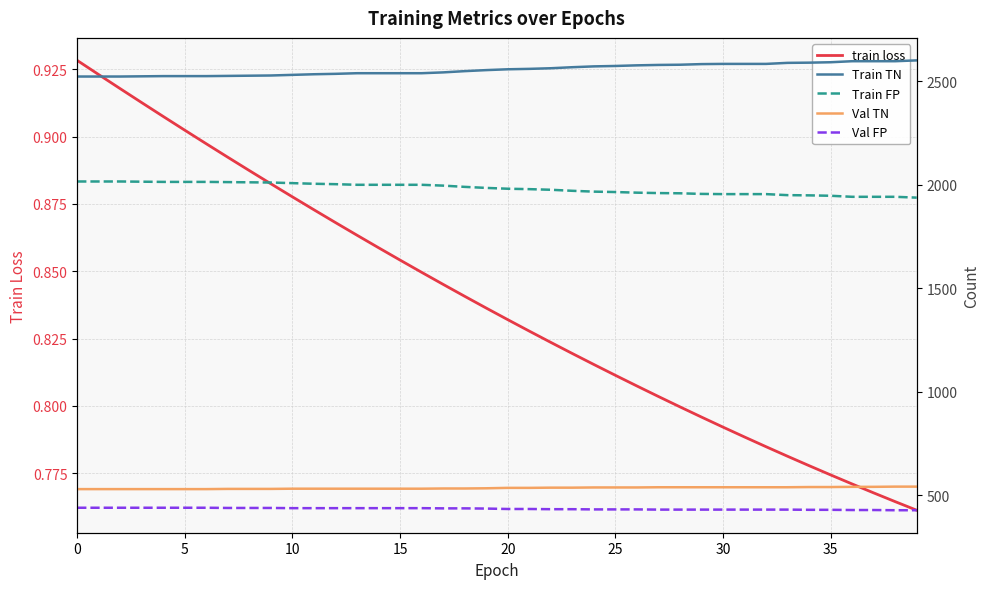

Reading right to left, extract all data points from this chart.

train loss: 0.8	0.8	0.8	0.8	0.8	0.8	0.8	0.8	0.8	0.8	0.8	0.8	0.8	0.8	0.8	0.8	0.8	0.8	0.8	0.8	0.8	0.8	0.8	0.8	0.9	0.9	0.9	0.9	0.9	0.9	0.9	0.9	0.9	0.9	0.9	0.9	0.9	0.9	0.9	0.9
Train TN: 2601.0	2597.0	2597.0	2597.0	2592.0	2590.0	2589.0	2584.0	2584.0	2584.0	2583.0	2580.0	2579.0	2577.0	2574.0	2572.0	2568.0	2563.0	2560.0	2558.0	2554.0	2549.0	2543.0	2539.0	2539.0	2539.0	2539.0	2536.0	2534.0	2531.0	2528.0	2527.0	2526.0	2525.0	2525.0	2525.0	2524.0	2523.0	2523.0	2523.0
Train FP: 1938.0	1942.0	1942.0	1942.0	1947.0	1949.0	1950.0	1955.0	1955.0	1955.0	1956.0	1959.0	1960.0	1962.0	1965.0	1967.0	1971.0	1976.0	1979.0	1981.0	1985.0	1990.0	1996.0	2000.0	2000.0	2000.0	2000.0	2003.0	2005.0	2008.0	2011.0	2012.0	2013.0	2014.0	2014.0	2014.0	2015.0	2016.0	2016.0	2016.0
Val TN: 542.0	542.0	541.0	541.0	540.0	540.0	539.0	539.0	539.0	539.0	539.0	539.0	539.0	538.0	538.0	538.0	537.0	537.0	536.0	536.0	534.0	533.0	533.0	532.0	532.0	532.0	532.0	532.0	532.0	532.0	531.0	531.0	531.0	530.0	530.0	530.0	530.0	530.0	530.0	530.0
Val FP: 428.0	428.0	429.0	429.0	430.0	430.0	431.0	431.0	431.0	431.0	431.0	431.0	431.0	432.0	432.0	432.0	433.0	433.0	434.0	434.0	436.0	437.0	437.0	438.0	438.0	438.0	438.0	438.0	438.0	438.0	439.0	439.0	439.0	440.0	440.0	440.0	440.0	440.0	440.0	440.0